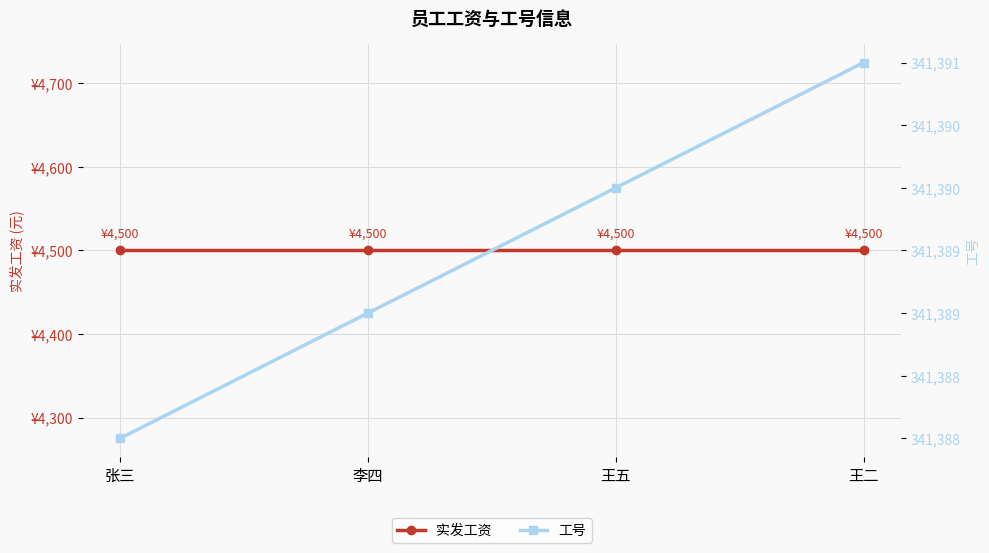

Between 王五 and 李四, which is larger?

王五